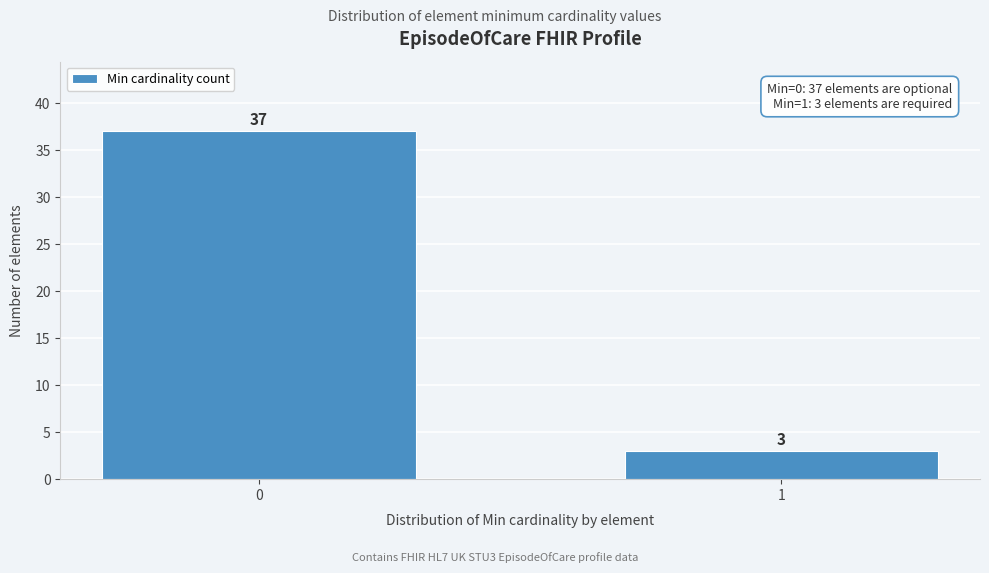

Reading left to right, extract all data points from this chart.

37	3